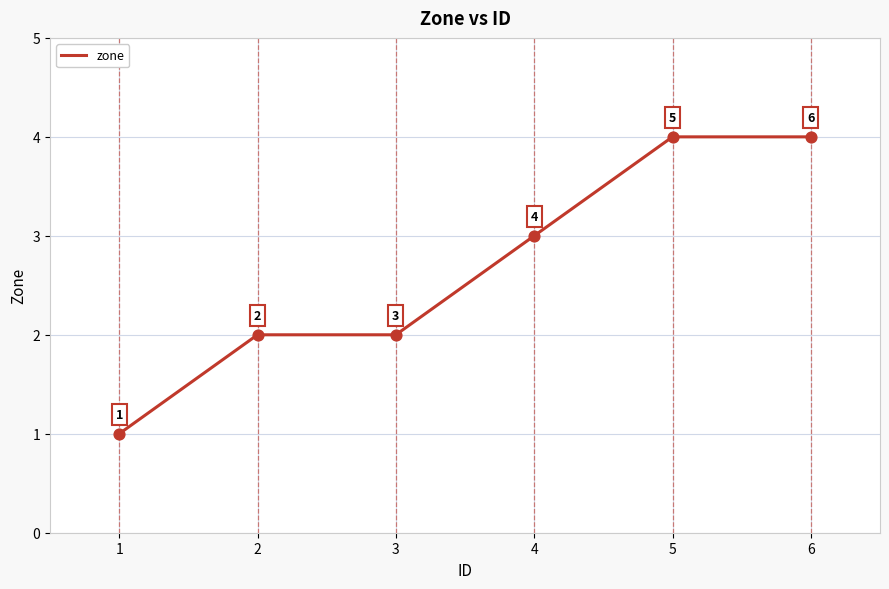

What is the change in value from 1 to 6?

+3